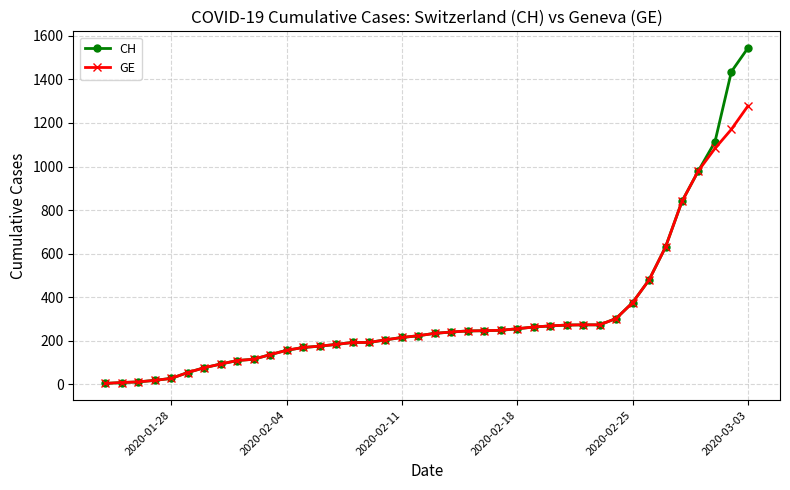

How many series are shown in this chart?

2